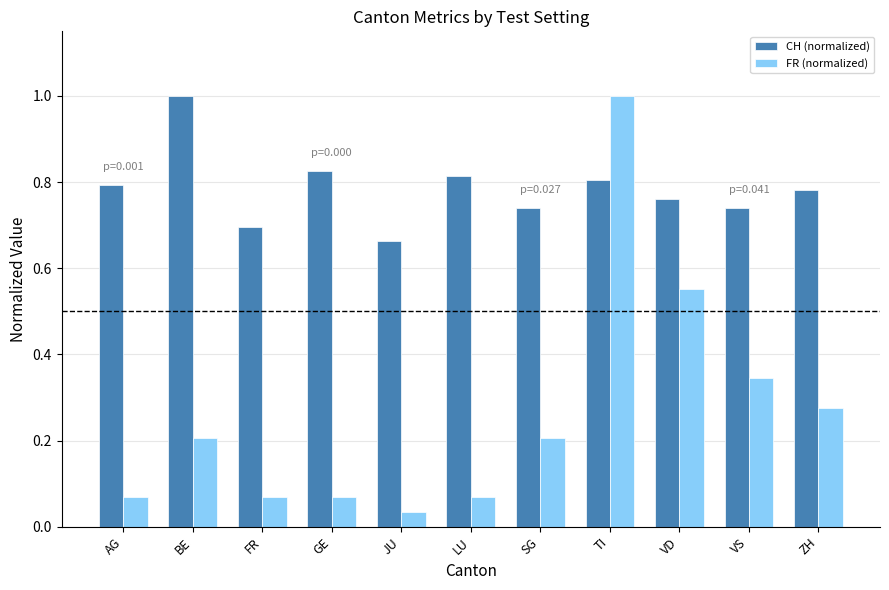

Rank the series at BE from lowest to highest value.

FR (normalized), CH (normalized)